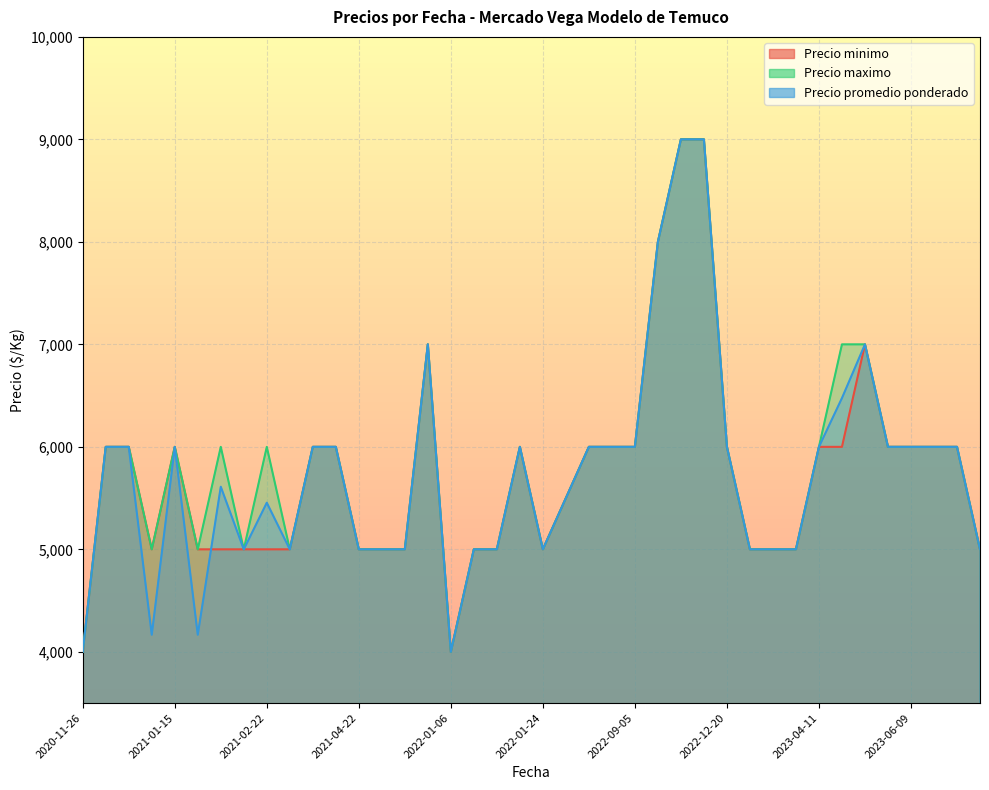

What is the label of the 29th point from the right?

2022-11-30